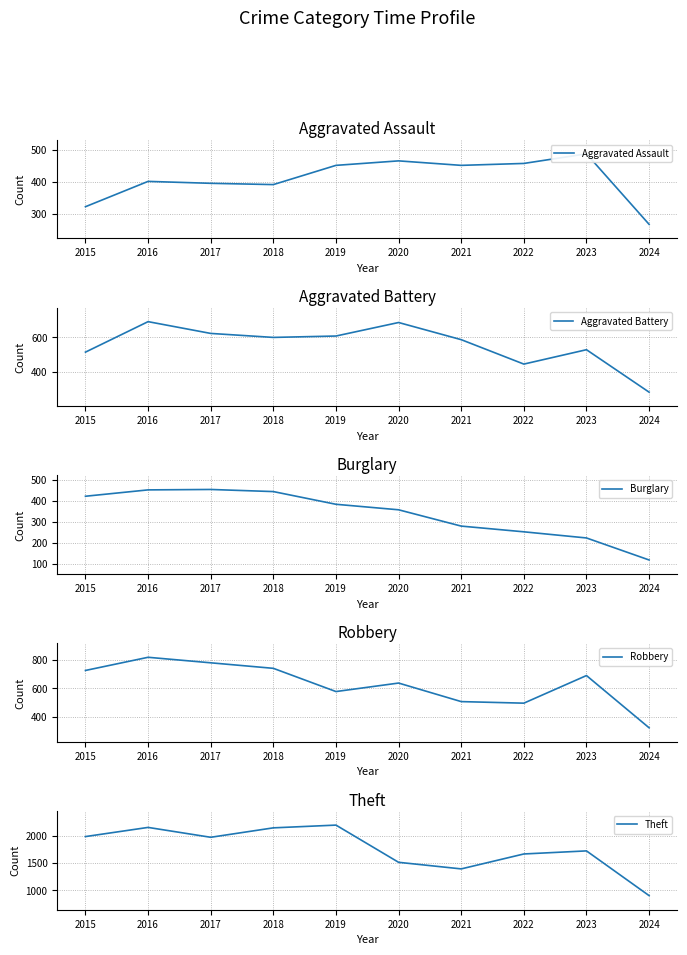

What is the value of the Aggravated Assault point at the 6th from the left?

466